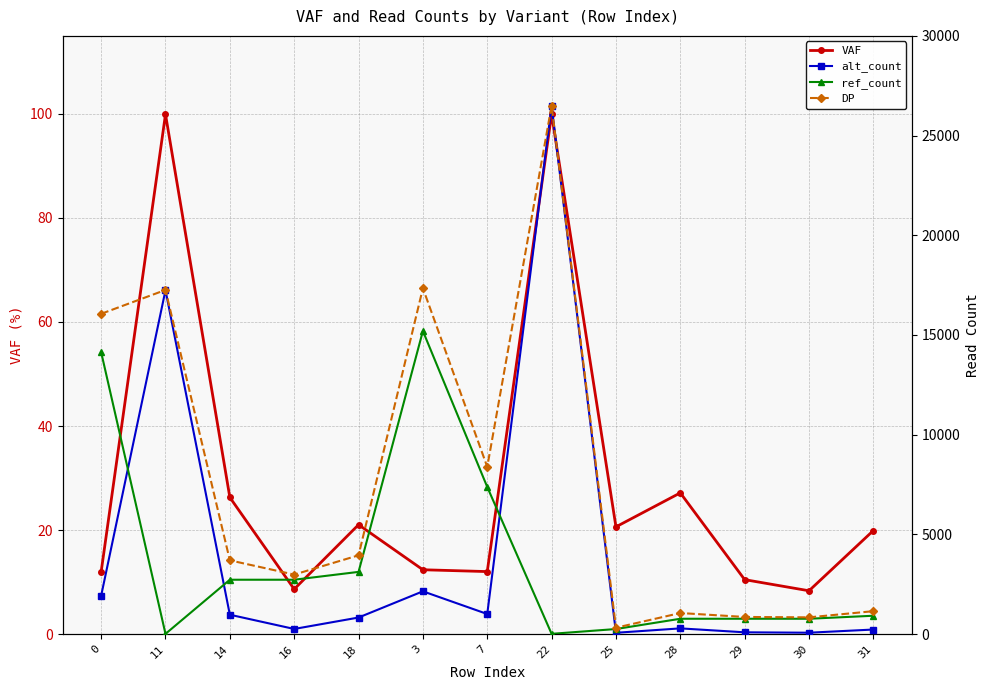

What position from the left is 22?

8